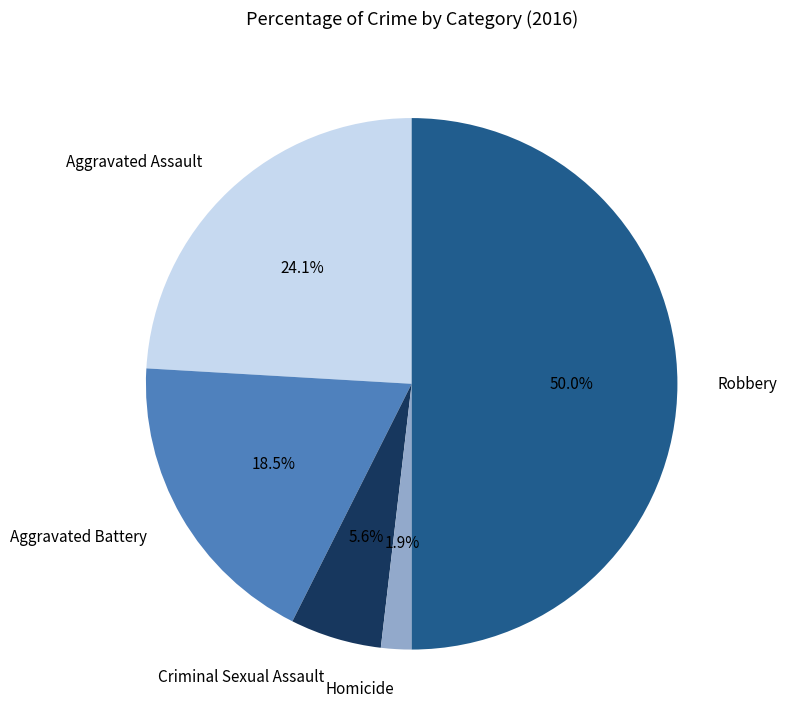

To the nearest percent, what portion does Criminal Sexual Assault represent?

6%